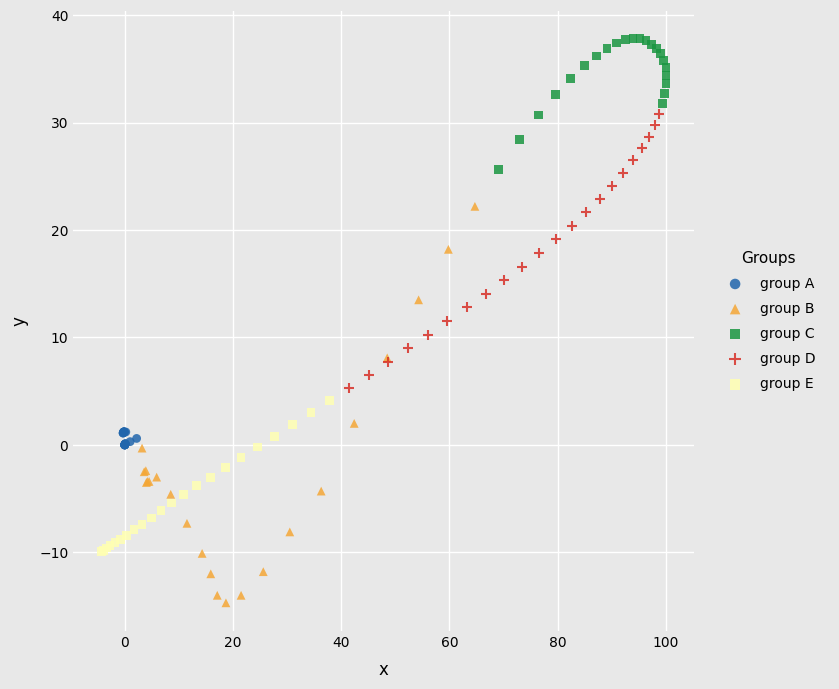

Which series has the widest spread of Y values?

group B